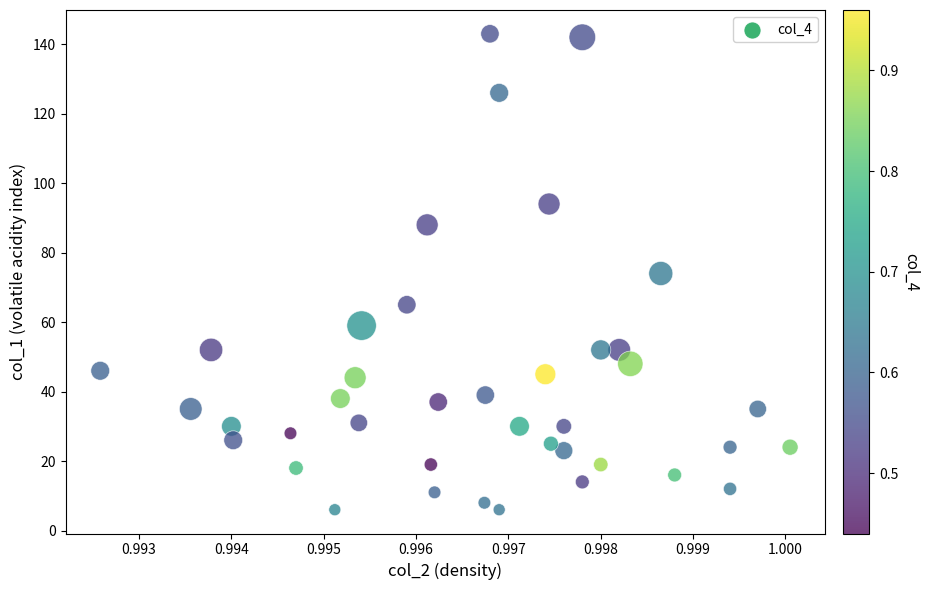

What is the range of Y values (max minus min)?

137